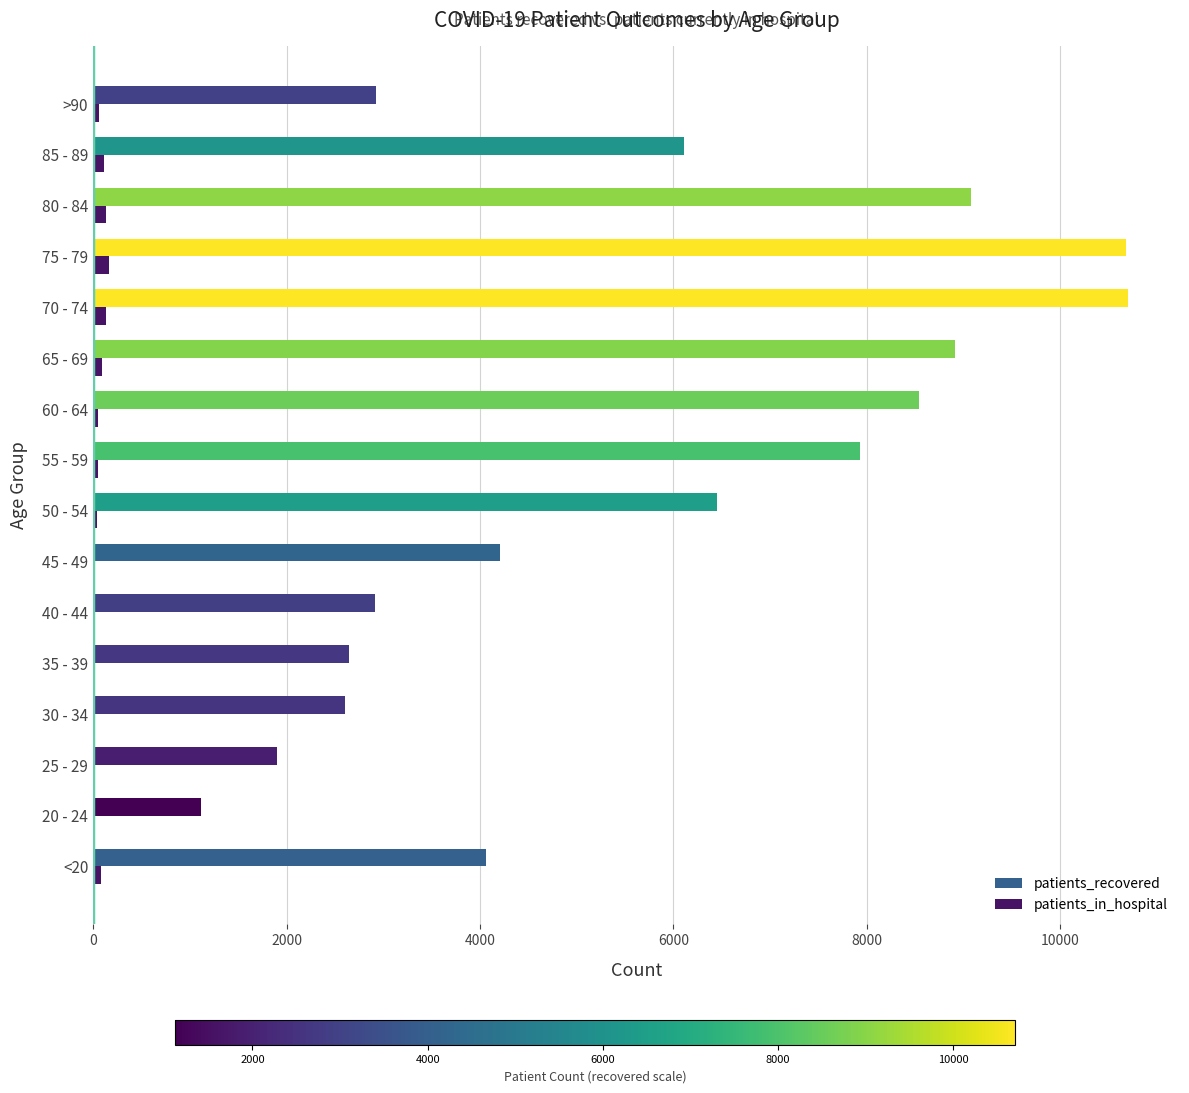

Count the number of categories in the chart.

16